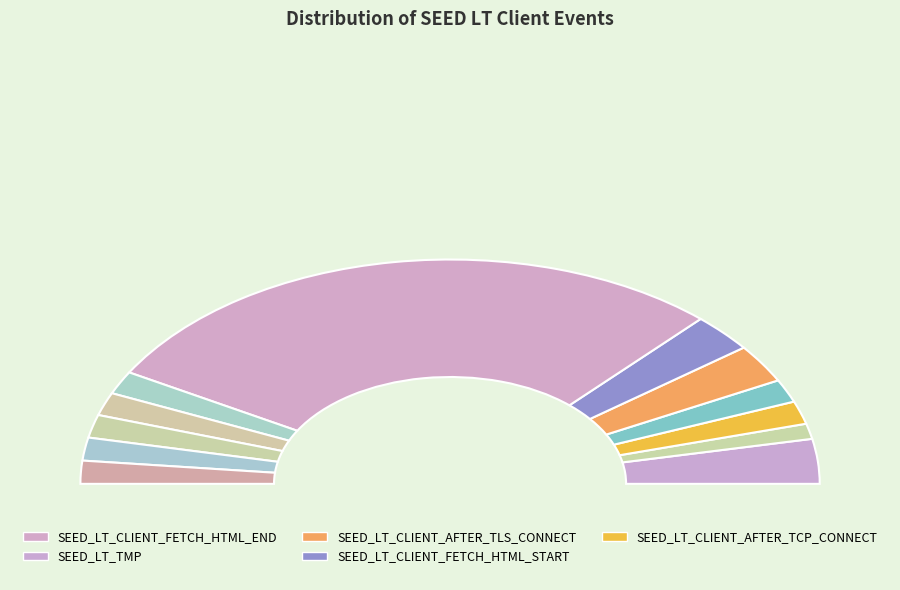

Which has a higher value, SEED_LT_CLIENT_BEFORE_TCP_CONNECT or SEED_LT_CLIENT_BEFORE_POST_CLIENT_HELLO?

SEED_LT_CLIENT_BEFORE_POST_CLIENT_HELLO